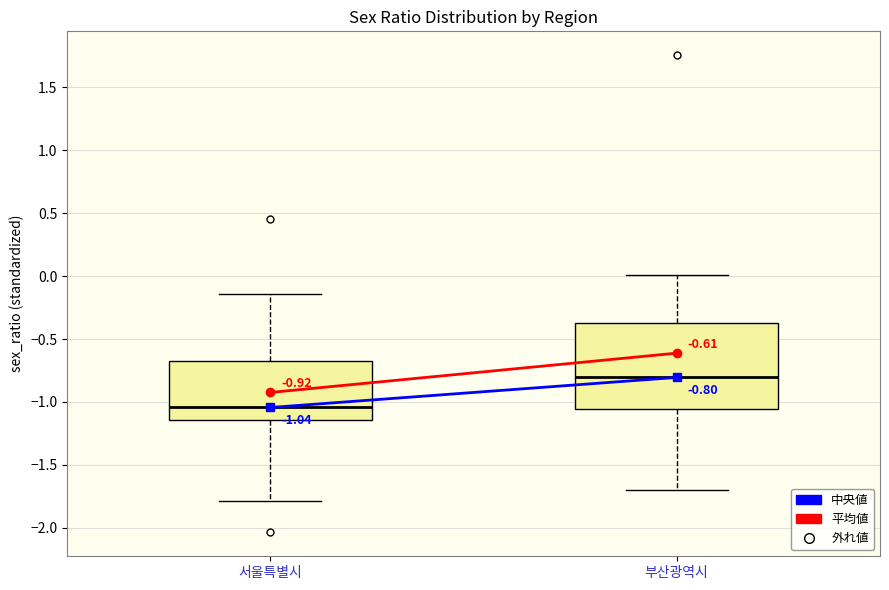

Which box is the tallest, from its lower edge to its upper edge?

부산광역시